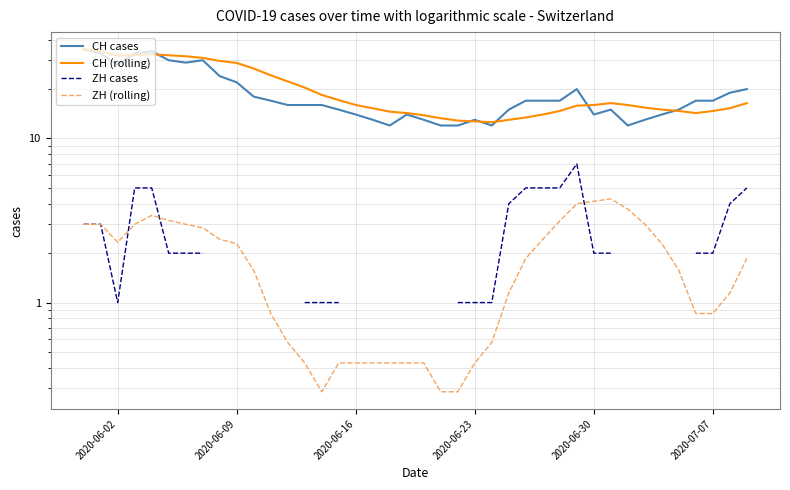

How many lines are shown in the chart?

4